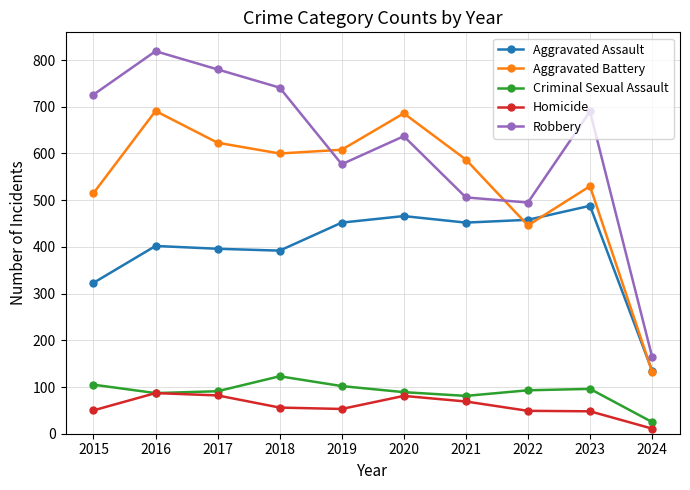

At which label is Aggravated Battery closest to 412?

2022